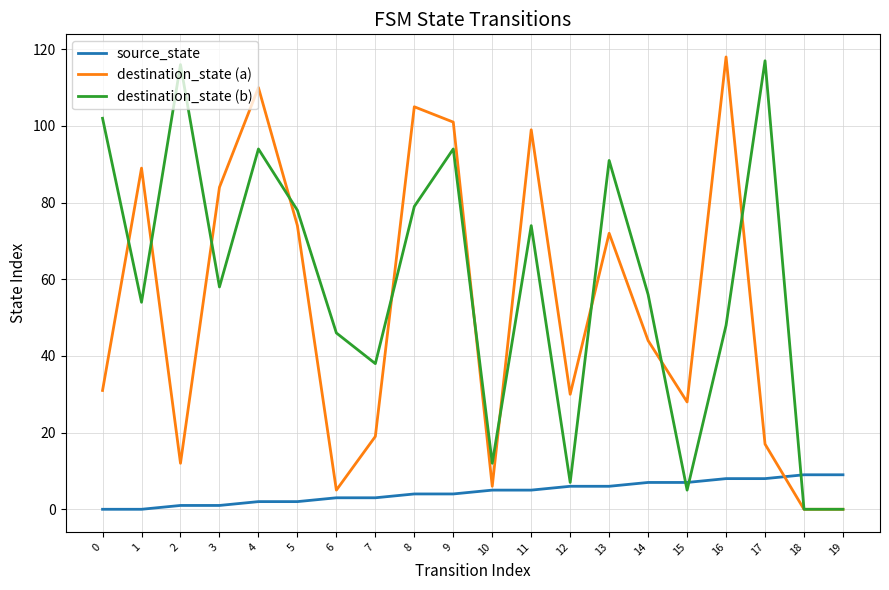

Reading left to right, transcribe all the data shown in this chart.

source_state: 0=0	1=0	2=1	3=1	4=2	5=2	6=3	7=3	8=4	9=4	10=5	11=5	12=6	13=6	14=7	15=7	16=8	17=8	18=9	19=9
destination_state (a): 0=31	1=89	2=12	3=84	4=110	5=74	6=5	7=19	8=105	9=101	10=6	11=99	12=30	13=72	14=44	15=28	16=118	17=17	18=0	19=0
destination_state (b): 0=102	1=54	2=116	3=58	4=94	5=78	6=46	7=38	8=79	9=94	10=12	11=74	12=7	13=91	14=56	15=5	16=48	17=117	18=0	19=0